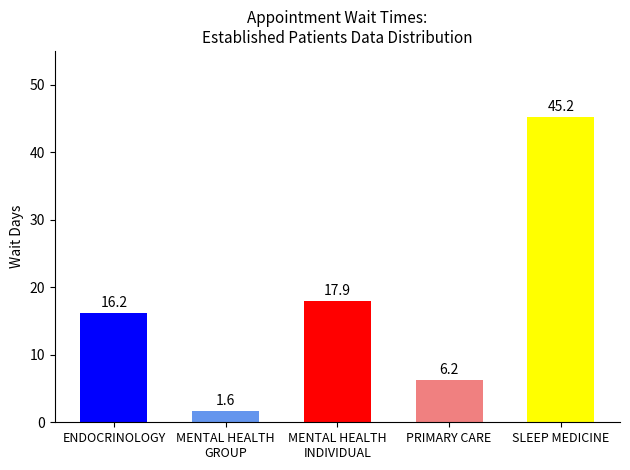

What is the value of the 4th bar from the left?

6.2